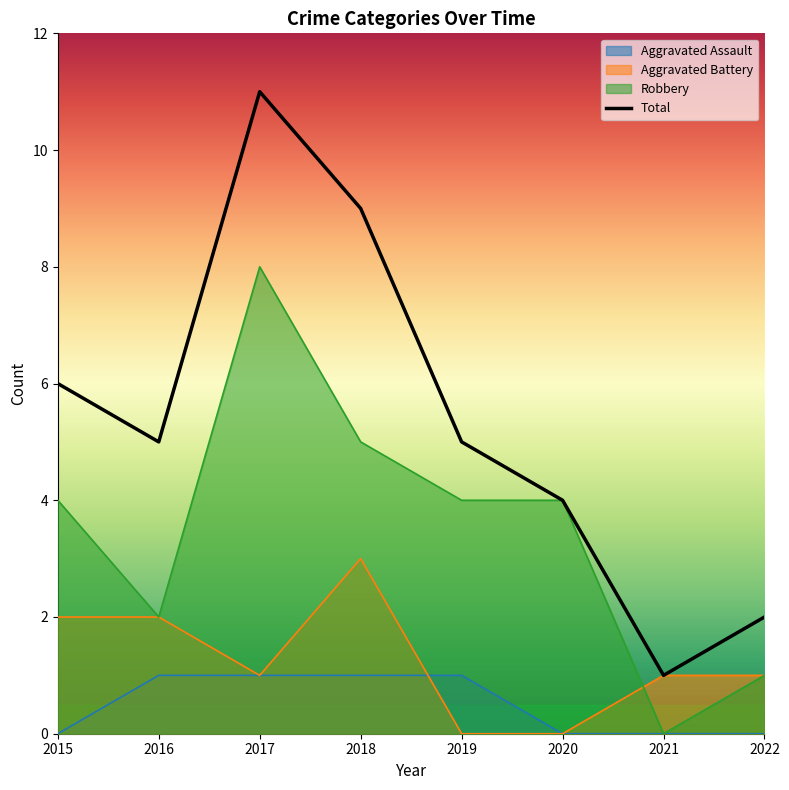

Reading left to right, list all the values displayed in this chart.

6	5	11	9	5	4	1	2